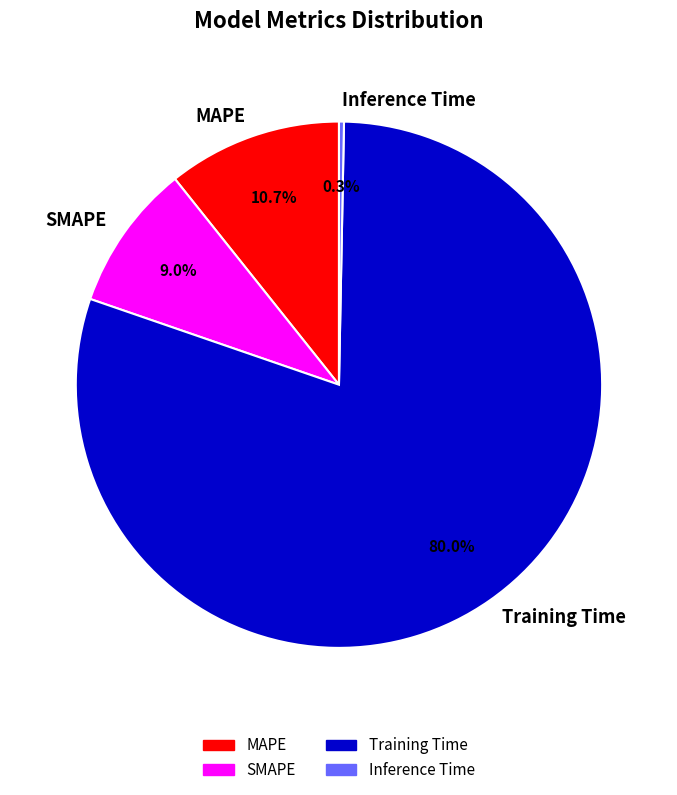

What percentage do SMAPE and Inference Time together represent?

9.3%